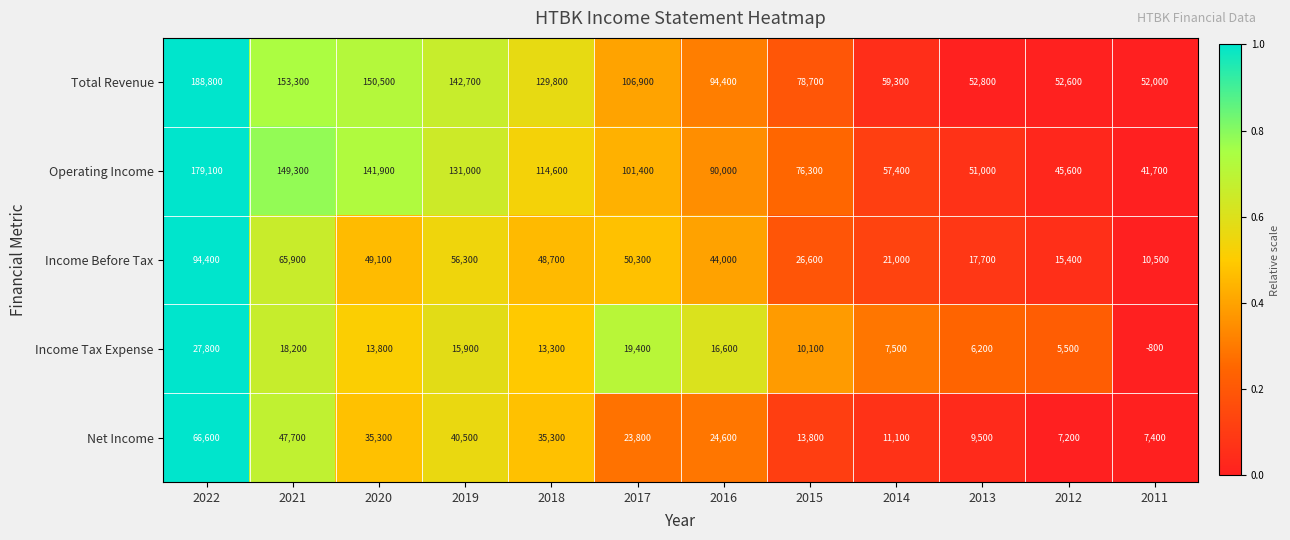

What is the minimum value shown in the chart?

-800